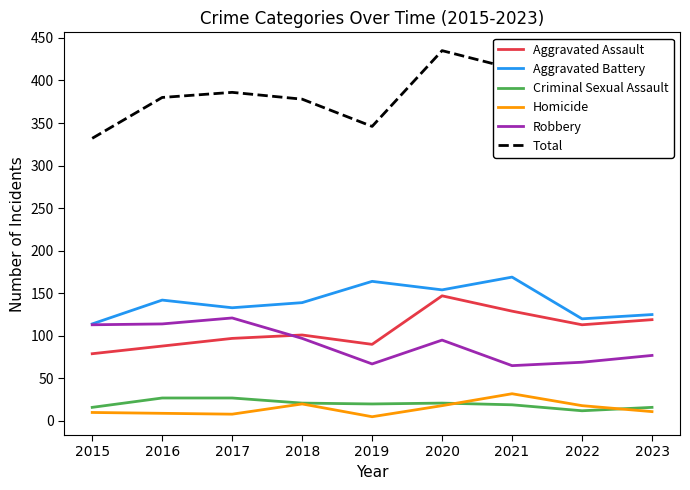

How many data points in Total are above 378?

4